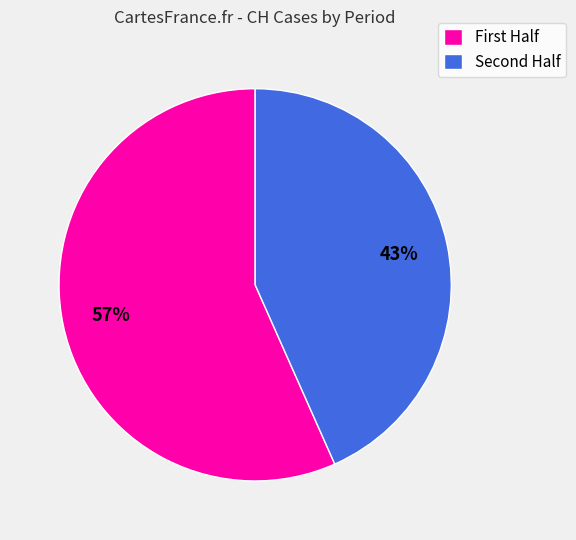

What is the largest slice in the pie chart?

First Half